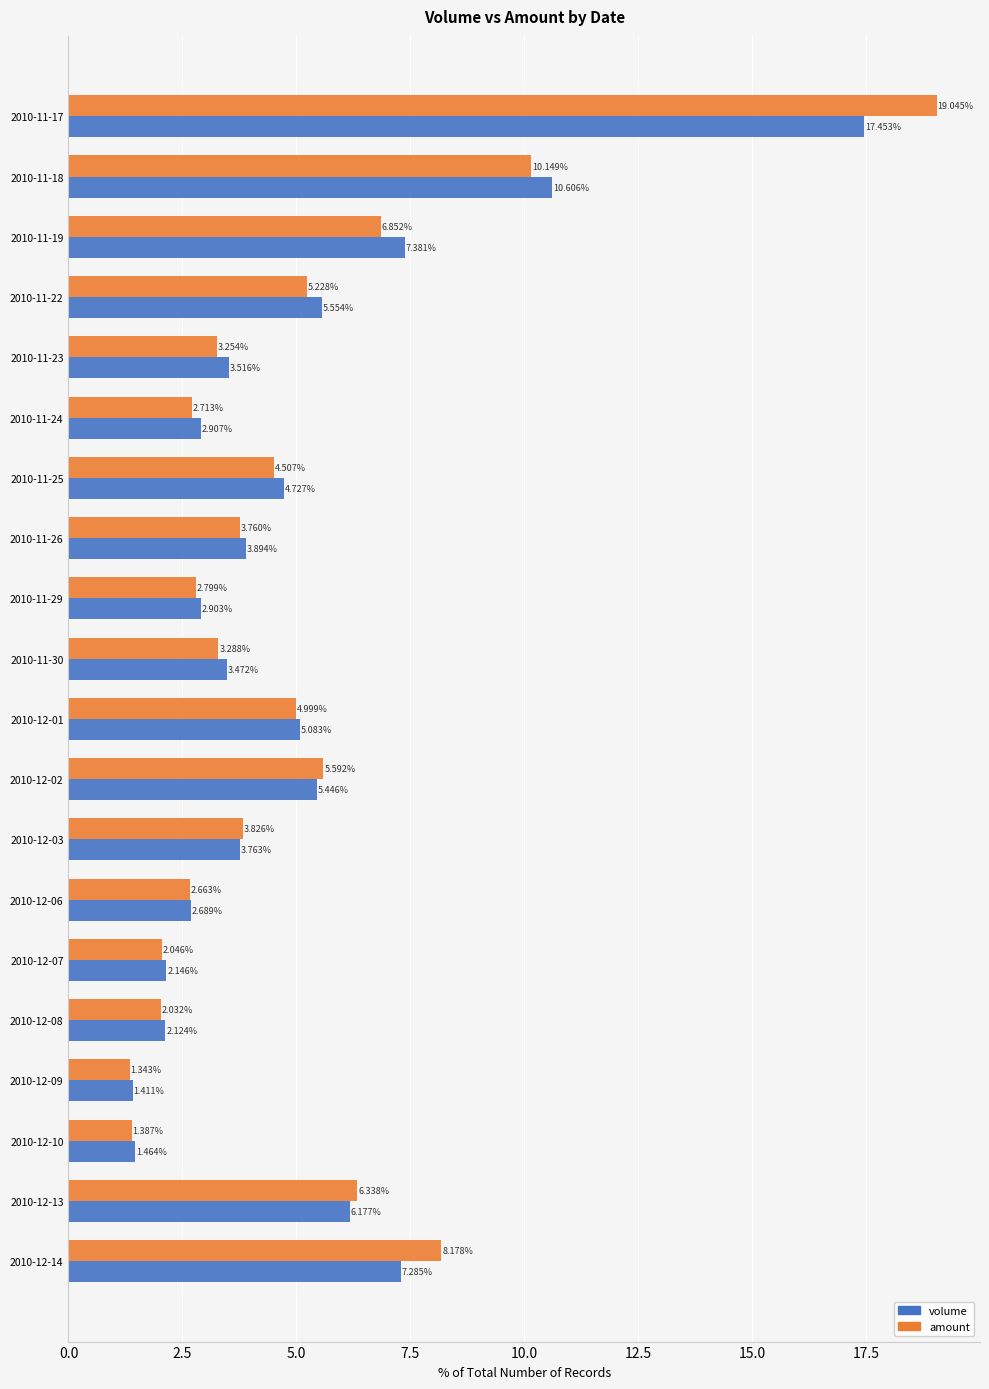

What is the difference between the second highest and minimum values in the amount series?

8.8